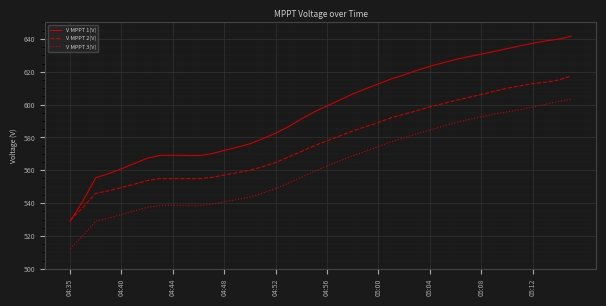

Which series has the widest spread of values?

V MPPT 1(V)